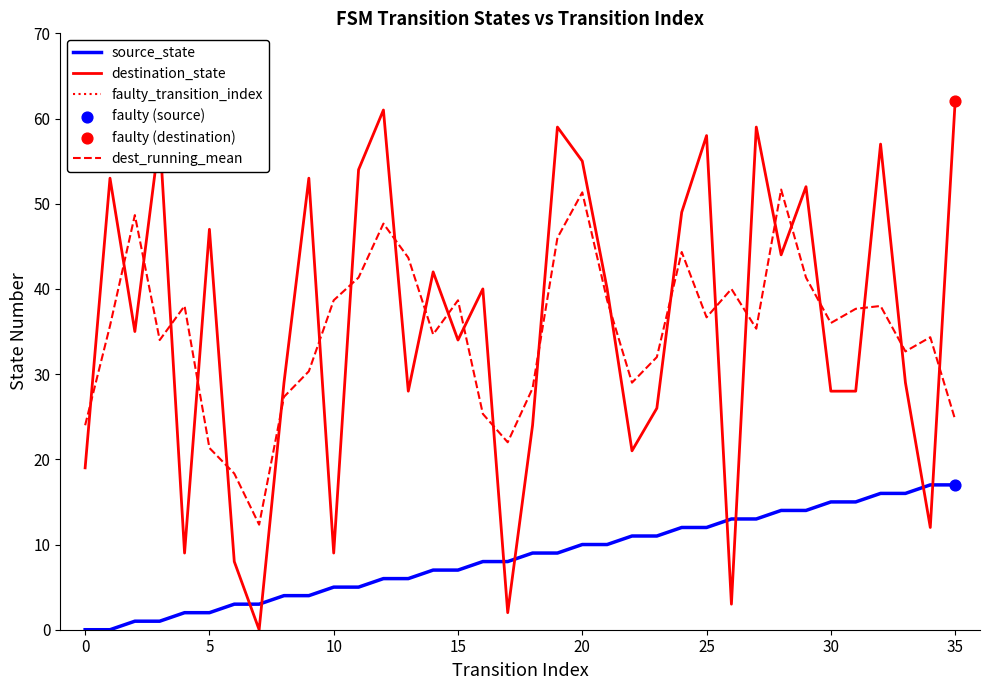

Is the value of destination_state at 27 greater than the value of source_state at 32?

Yes